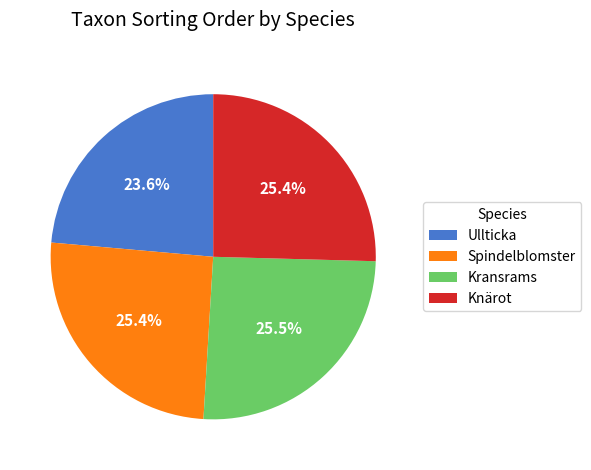

To the nearest percent, what portion does Spindelblomster represent?

25%